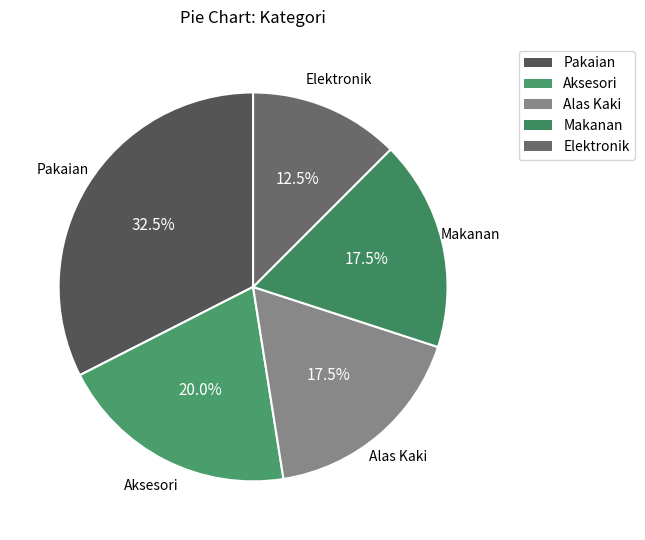

Which slice is the largest?

Pakaian